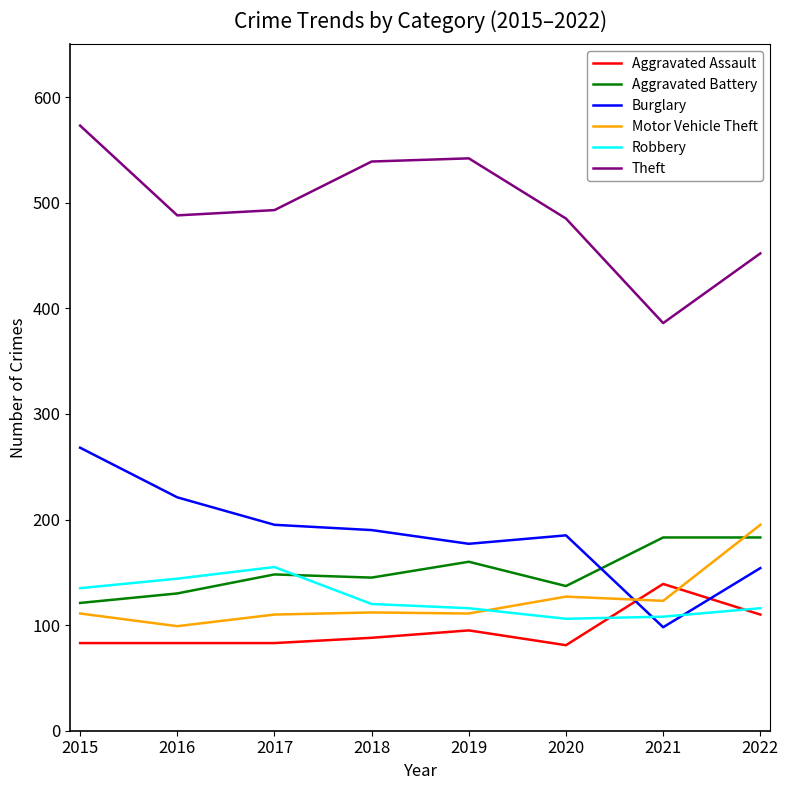

Is it true that Burglary equals 190 at 2018?

True